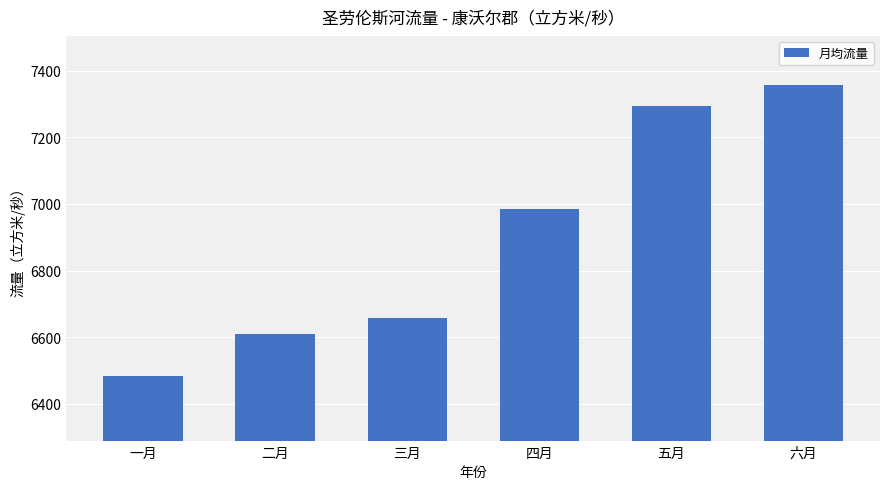

Between 六月 and 四月, which is larger?

六月